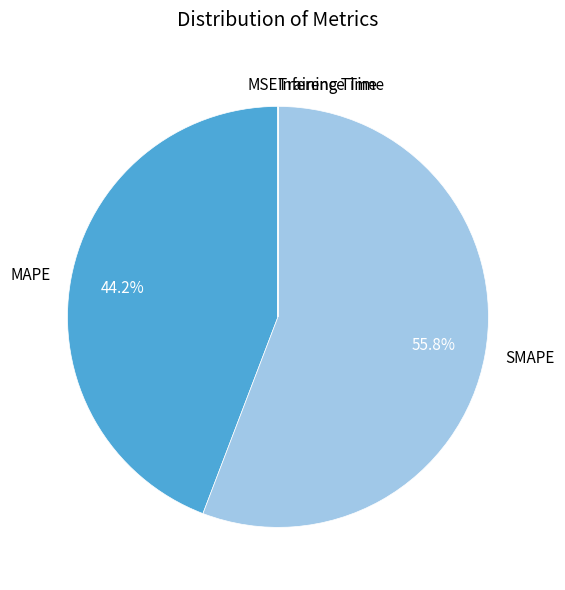

Which slice is the largest?

SMAPE